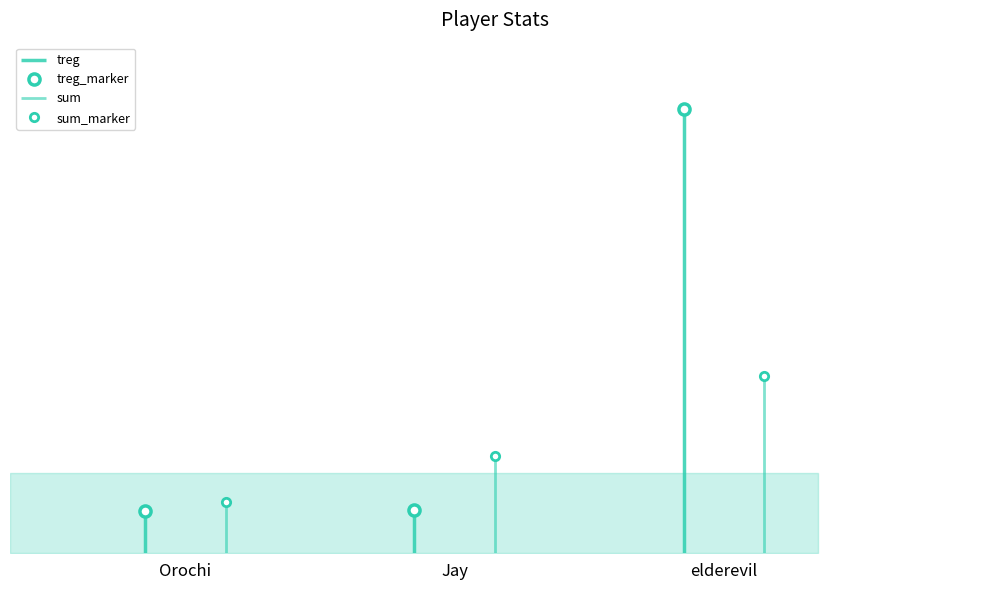

Which series has the largest range (max minus min)?

treg